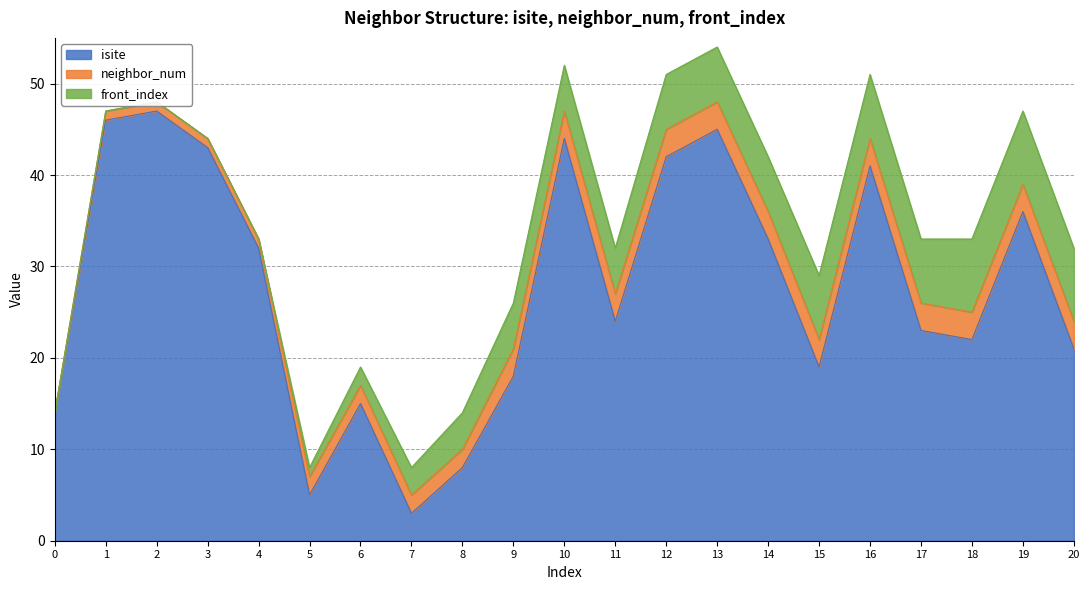

Reading left to right, transcribe all the data shown in this chart.

isite: 0=14	1=46	2=47	3=43	4=32	5=5	6=15	7=3	8=8	9=18	10=44	11=24	12=42	13=45	14=33	15=19	16=41	17=23	18=22	19=36	20=21
neighbor_num: 0=0	1=1	2=1	3=1	4=1	5=2	6=2	7=2	8=2	9=3	10=3	11=3	12=3	13=3	14=3	15=3	16=3	17=3	18=3	19=3	20=3
front_index: 0=0	1=0	2=0	3=0	4=0	5=1	6=2	7=3	8=4	9=5	10=5	11=5	12=6	13=6	14=6	15=7	16=7	17=7	18=8	19=8	20=8